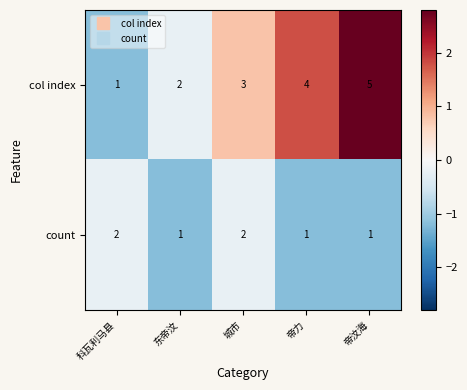

Reading right to left, transcribe all the data shown in this chart.

col index: 帝汶海=5	帝力=4	城市=3	东帝汶=2	科瓦利马县=1
count: 帝汶海=1	帝力=1	城市=2	东帝汶=1	科瓦利马县=2